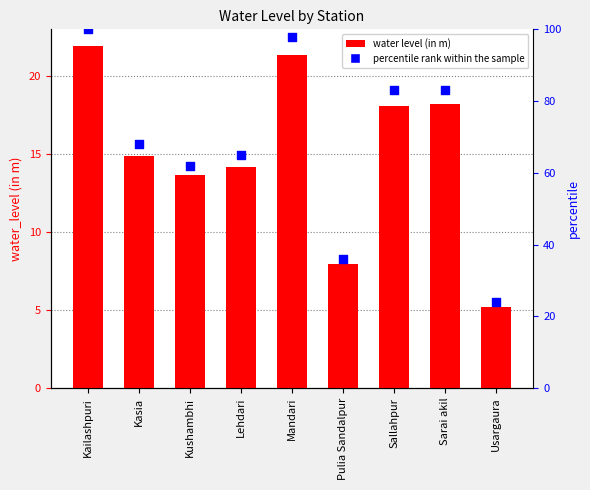

What are all the series names shown in the legend?

water_level (in m), percentile rank within the sample